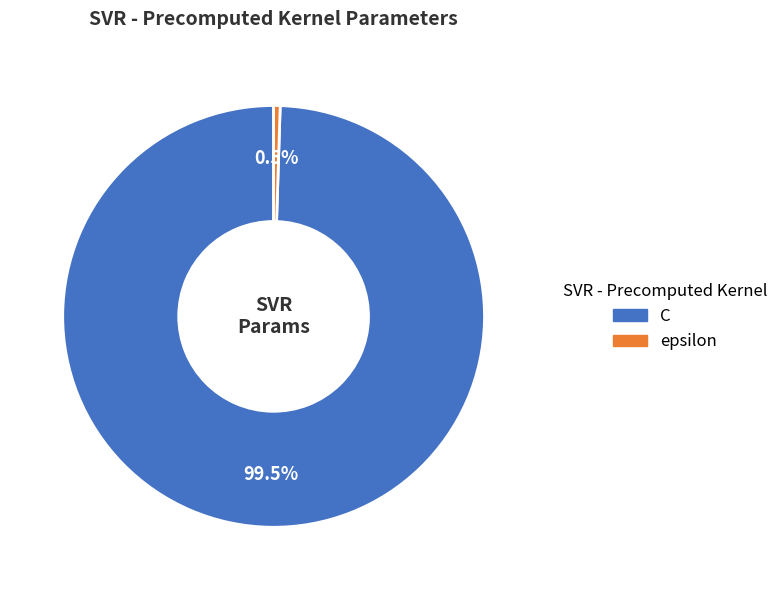

What portion of the pie excludes epsilon?

99.5%